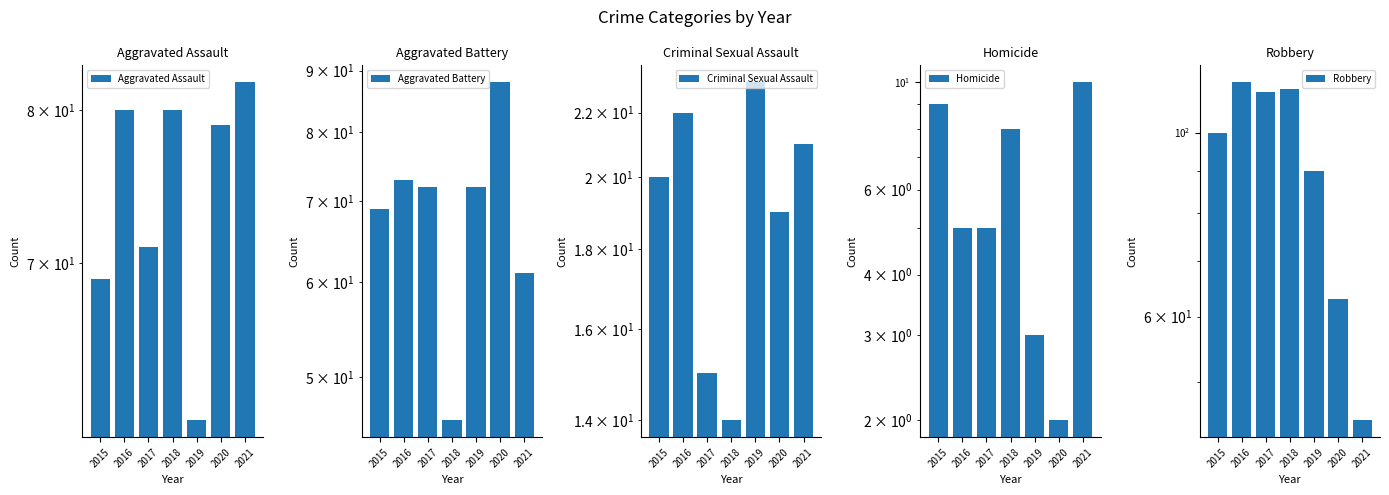

What is the value of the Aggravated Assault bar at the 5th from the left?

61